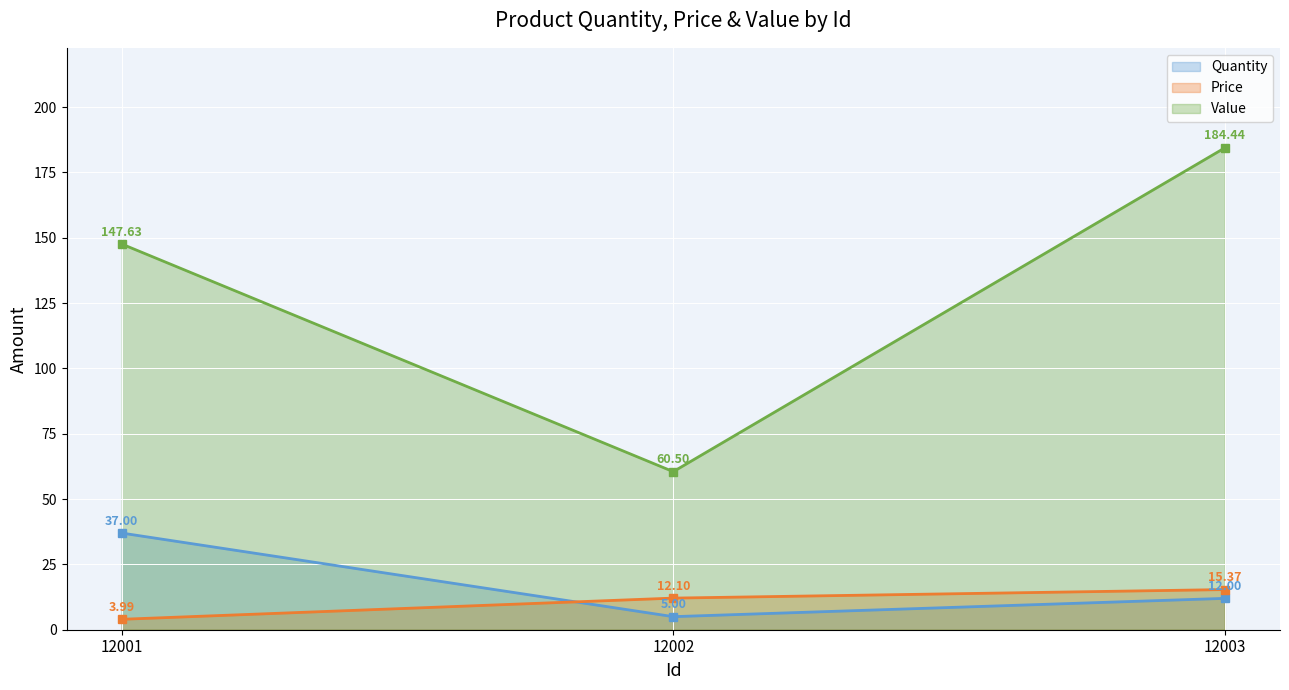

How many values in the Price series exceed 12?

2